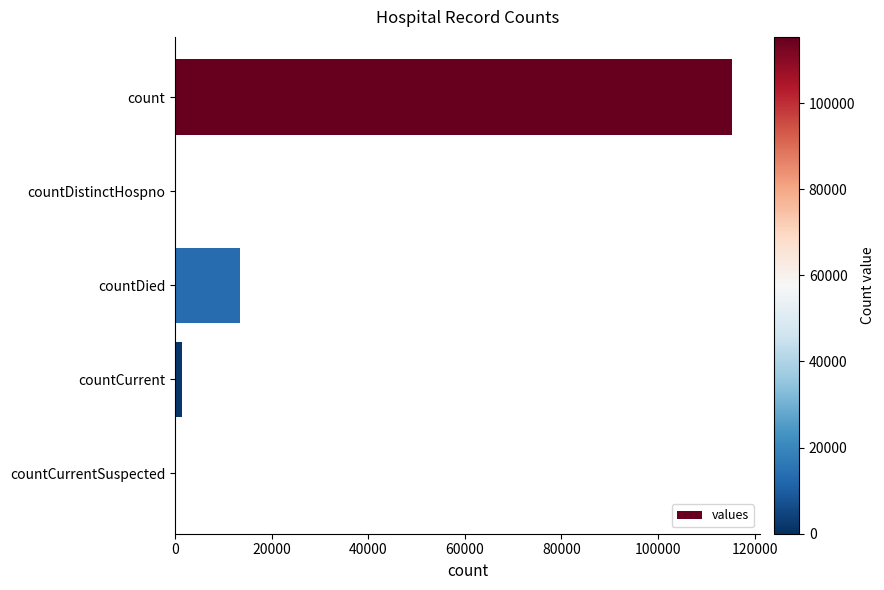

Are the bars grouped side by side (vs. stacked)?

No